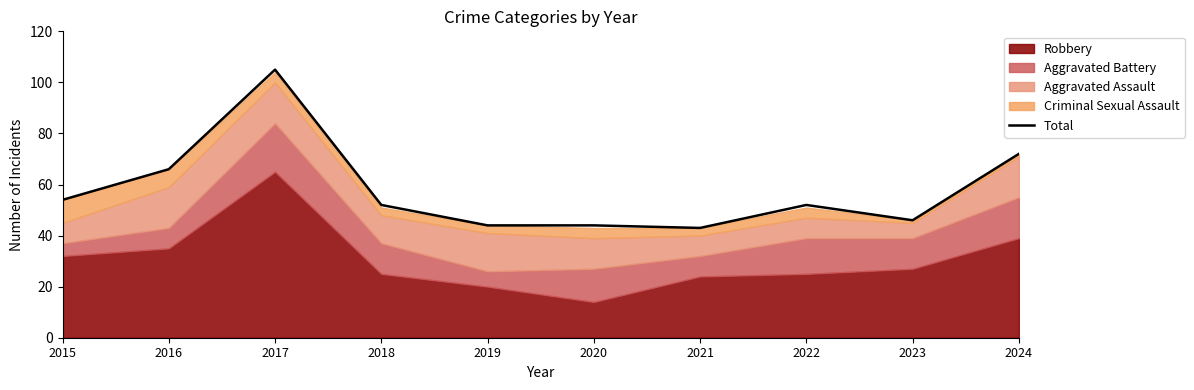

List the labels in order of value, smallest first.

2021, 2019, 2020, 2023, 2018, 2022, 2015, 2016, 2024, 2017